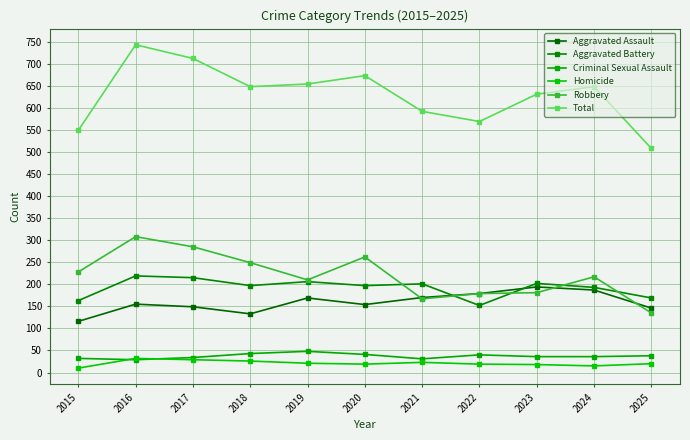

The Aggravated Battery series shows 65 at 2022. True or false?

False